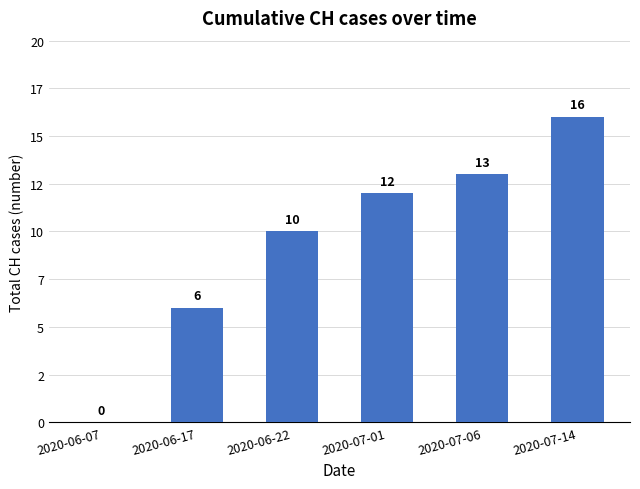

What is the sum of the values at 2020-07-06 and 2020-06-22?

23